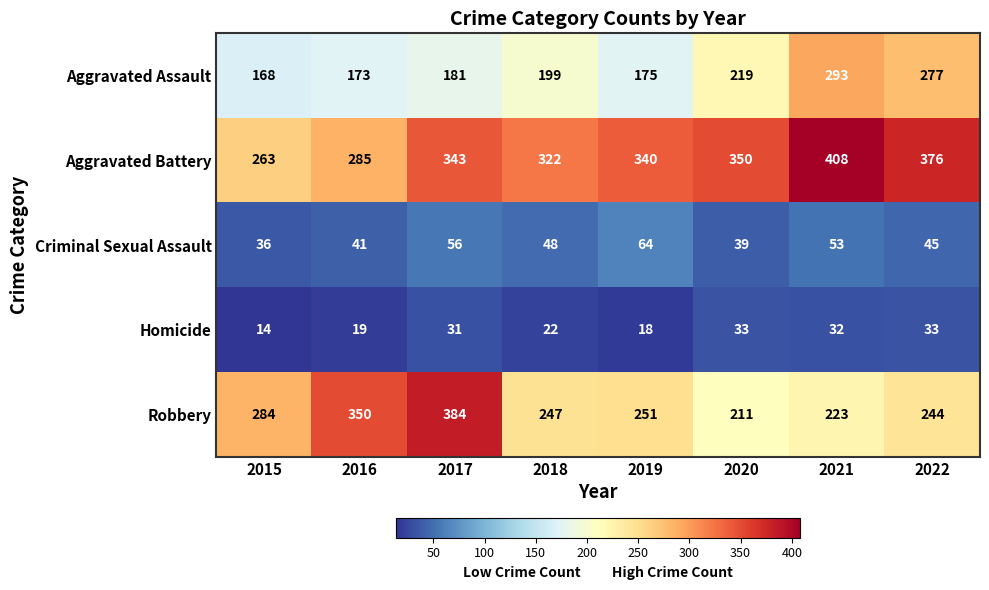

What is the highest value of the Robbery series?

384